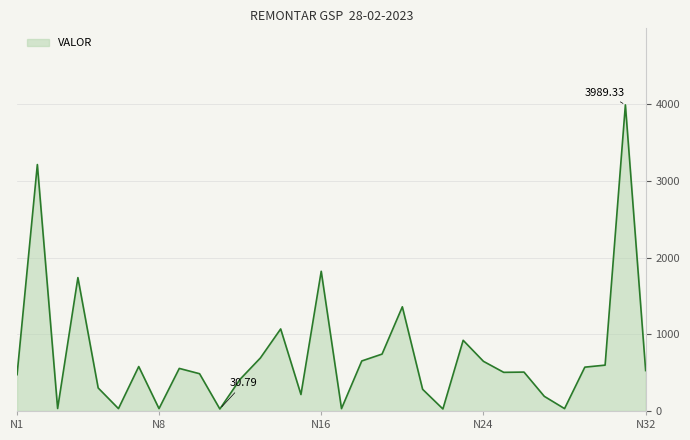

What is the difference between the maximum and minimum values?

3963.2